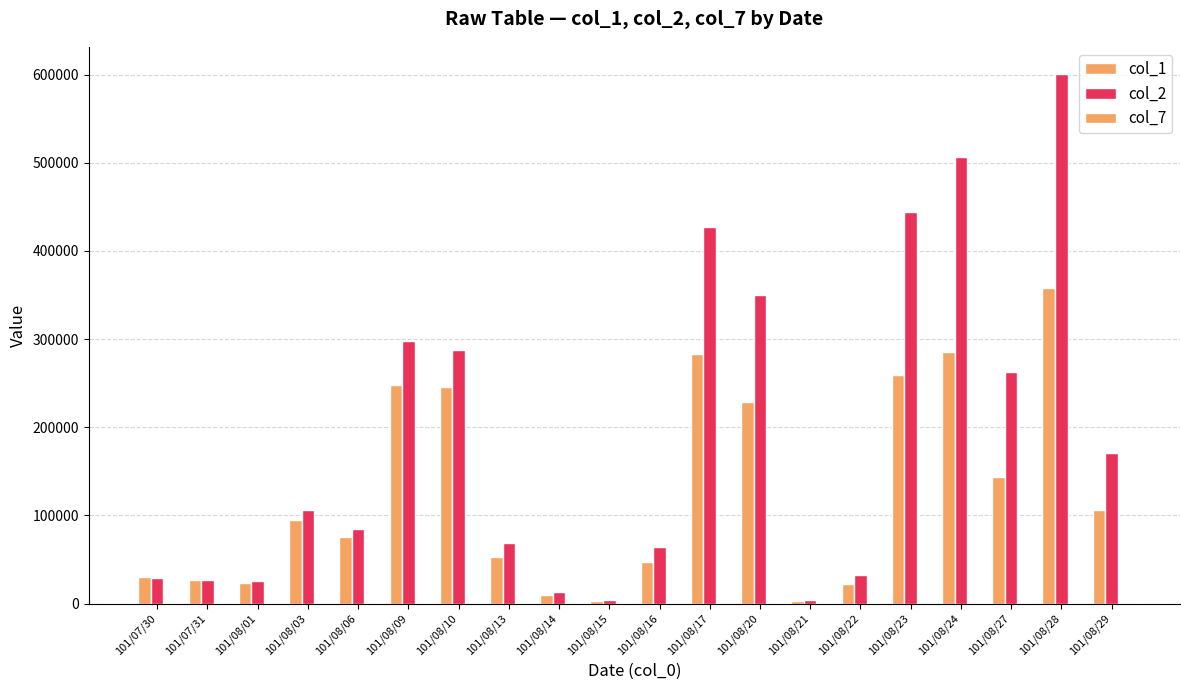

How many categories are shown in the chart?

20